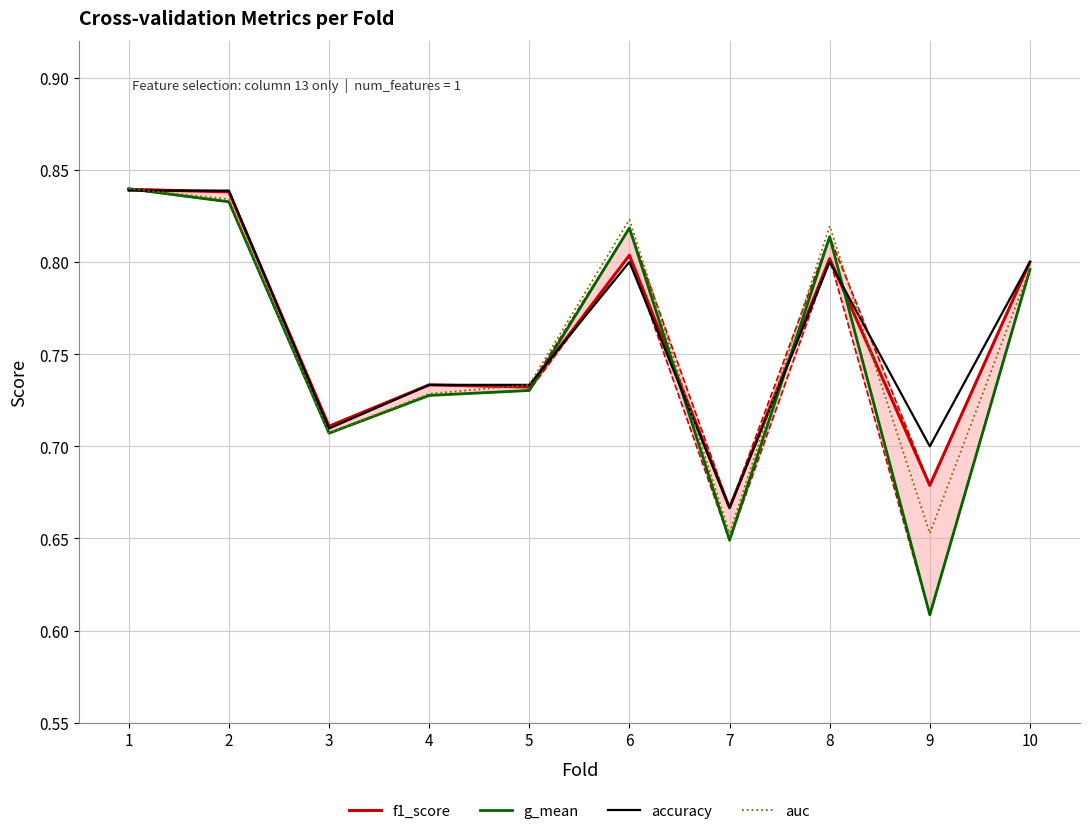

How many intersections are there between accuracy and f1_score?

4